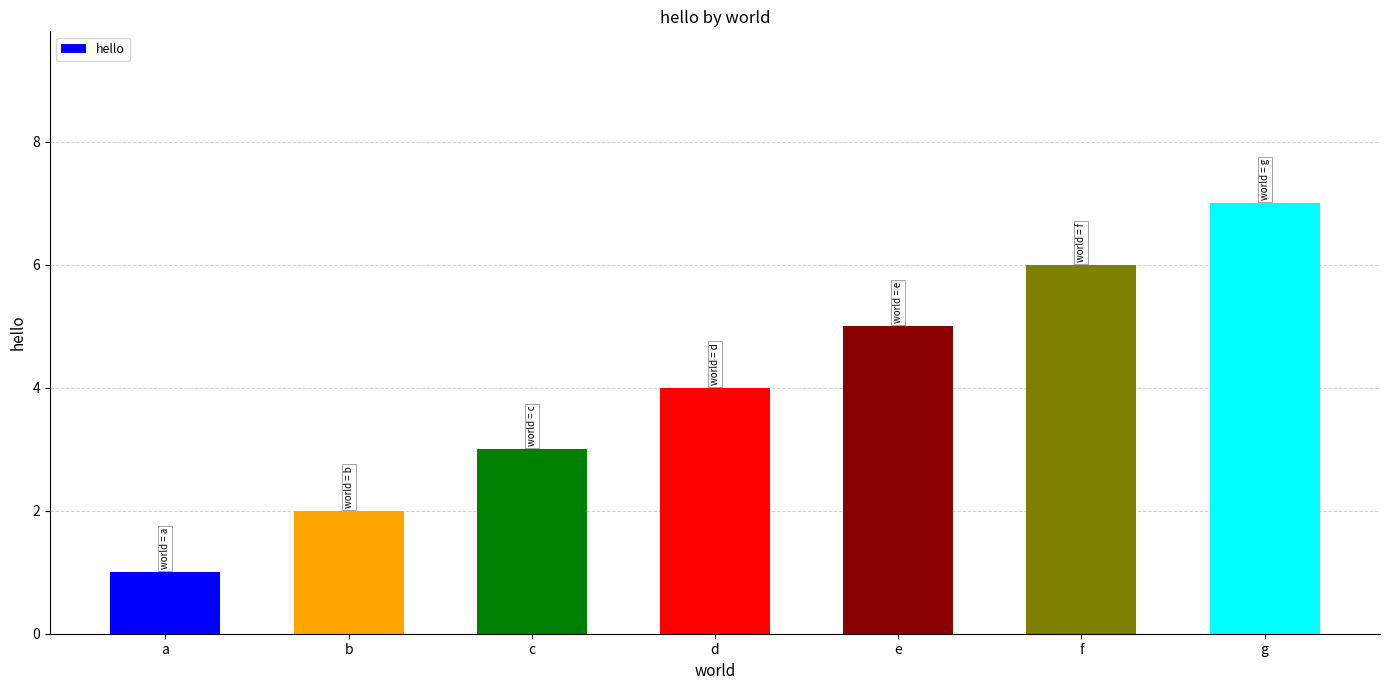

What is the difference between the values at g and c?

4